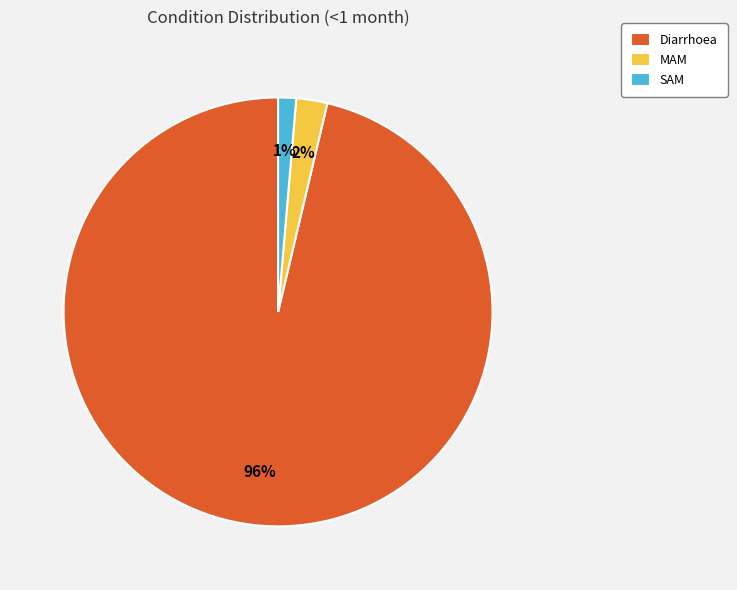

Which slice is the smallest?

SAM